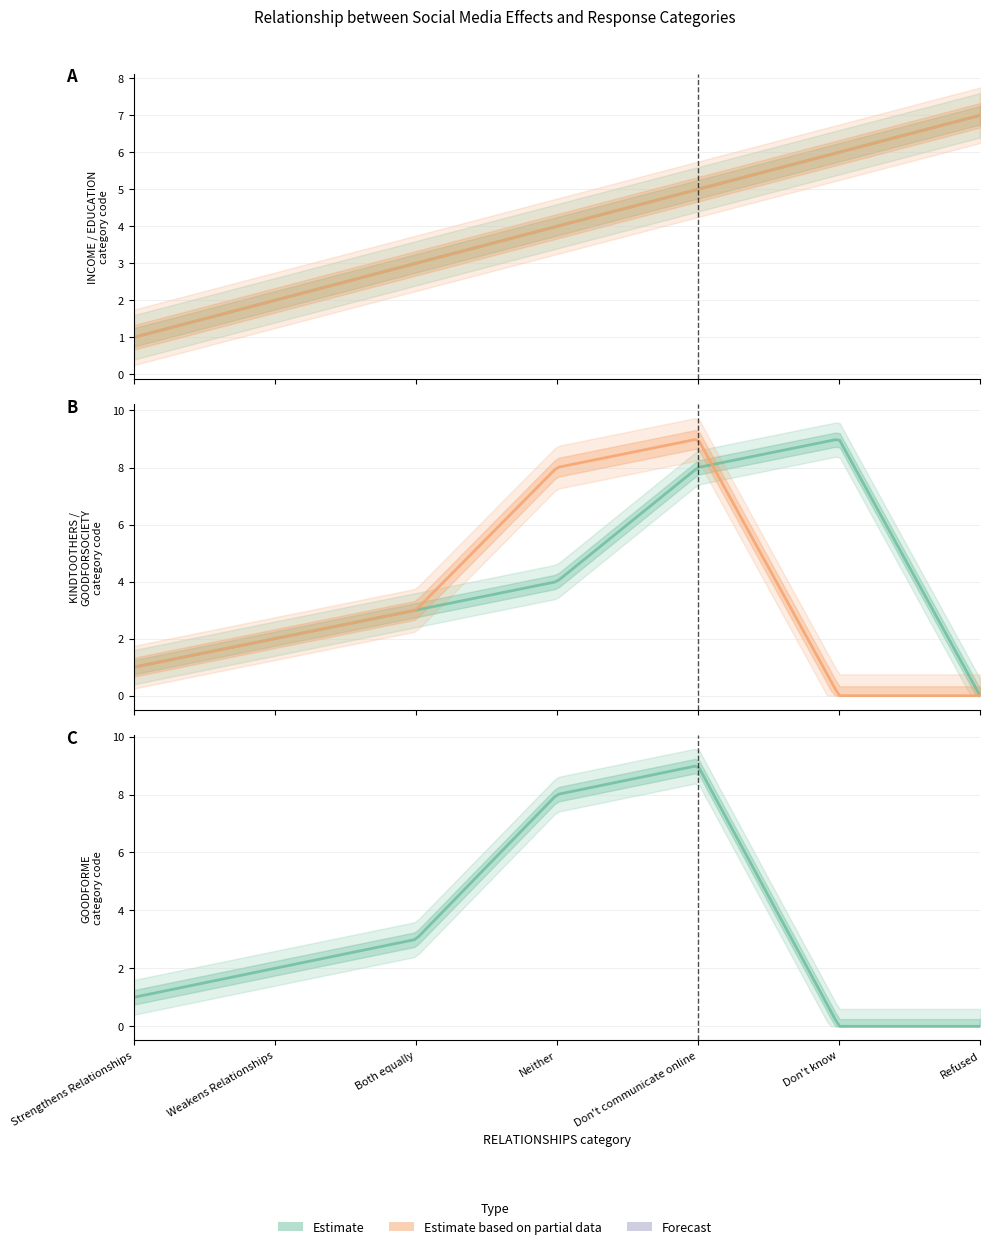

What is the total value across all series at Don't know?

21